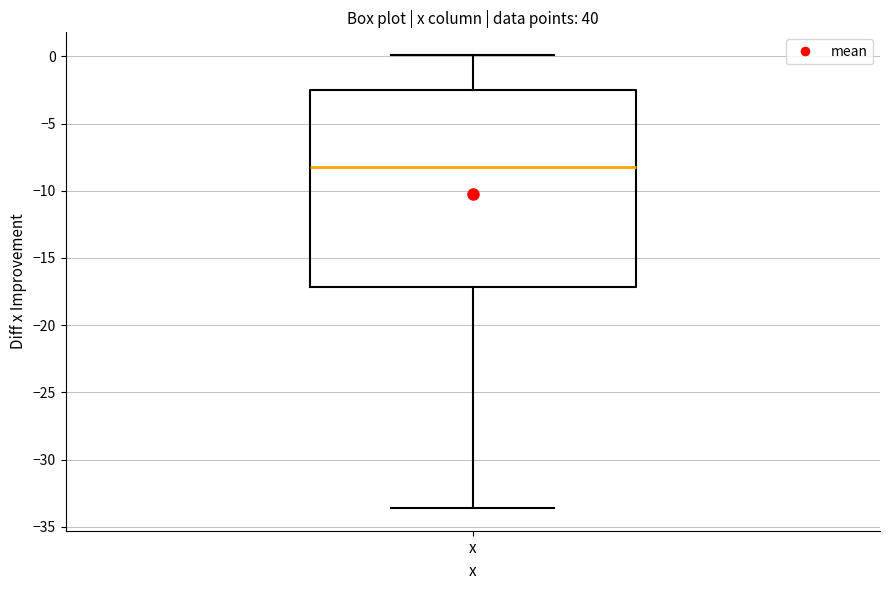

Where does the median line of the box for x sit on the y-axis? The values are not printed on the chart, so give them approximately, as read against the axis.

-8.0